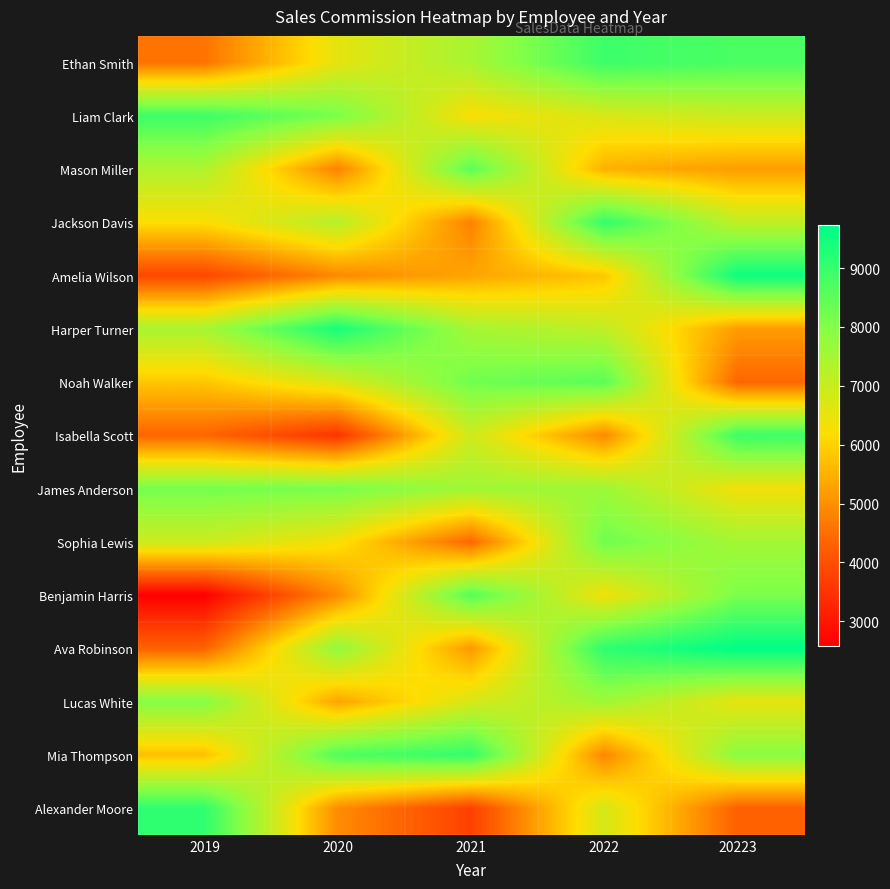

Which has a higher value, 2019 or 2020?

2020